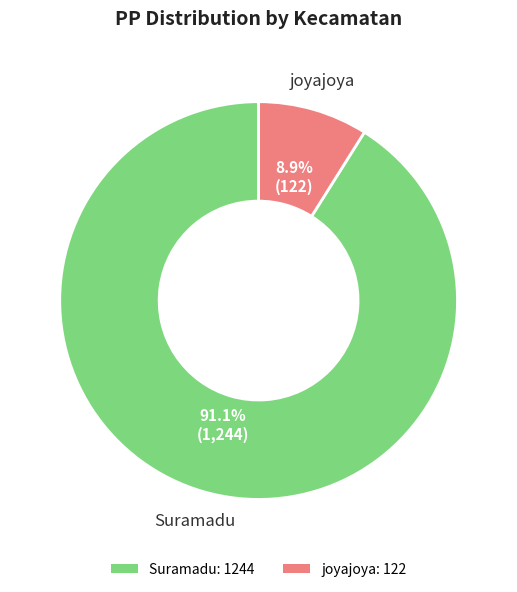

Which has a higher value, Suramadu or joyajoya?

Suramadu